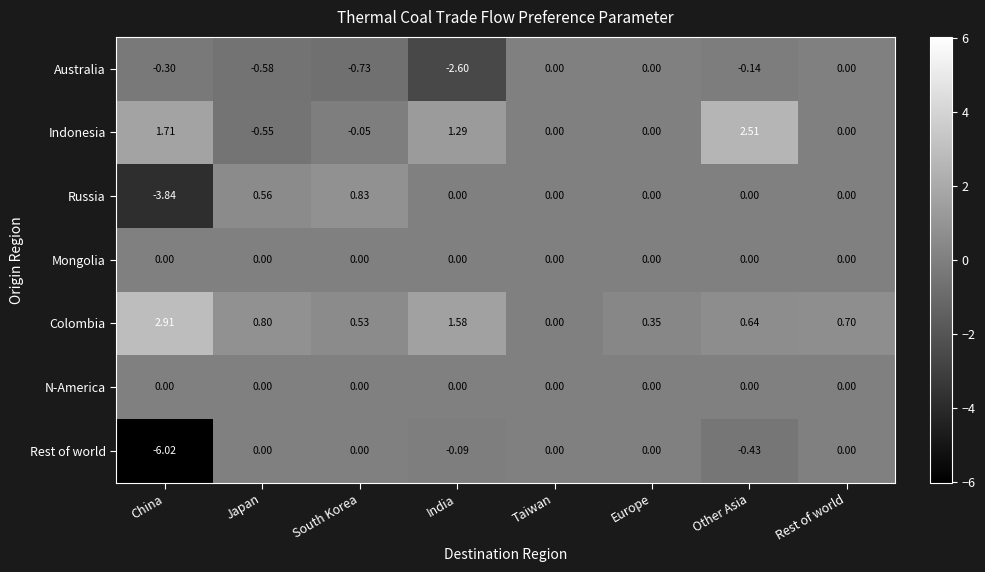

At which label is Rest of world closest to -3?

Other Asia